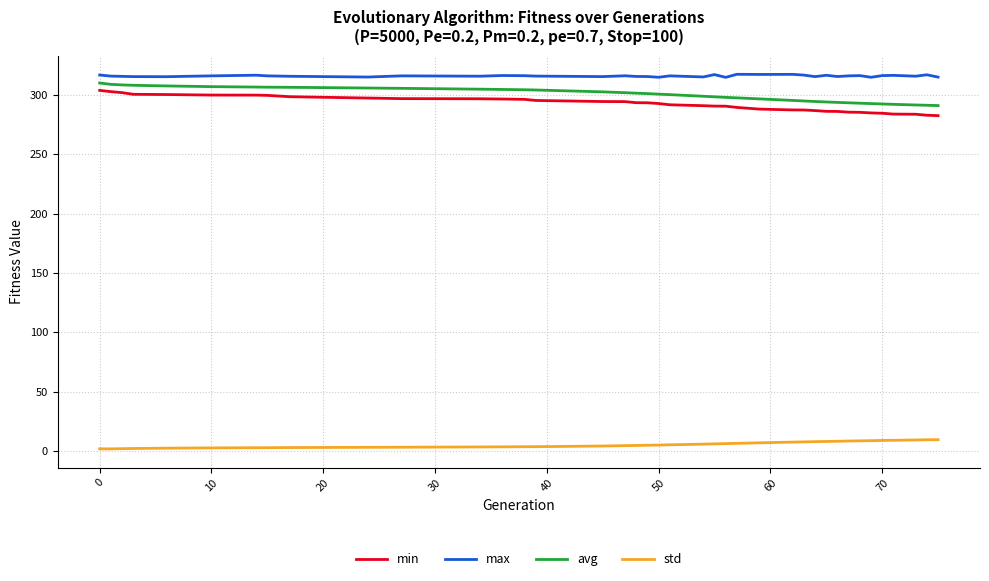

Rank the series by their maximum value, from highest to lowest.

max, avg, min, std